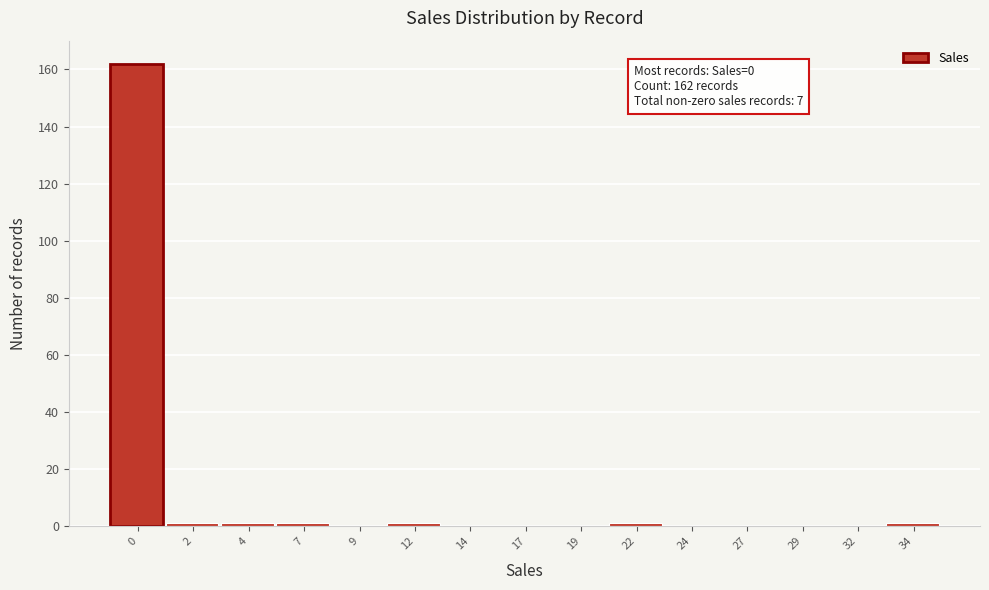

Reading left to right, what are all the values shown in this chart?

0=162	2=1	4=1	7=1	9=0	12=1	14=0	17=0	19=0	22=1	24=0	27=0	29=0	32=0	34=1